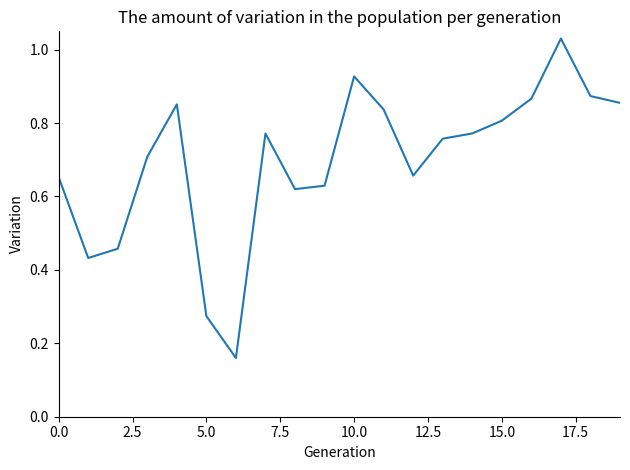

What is the label of the 13th point from the left?

12